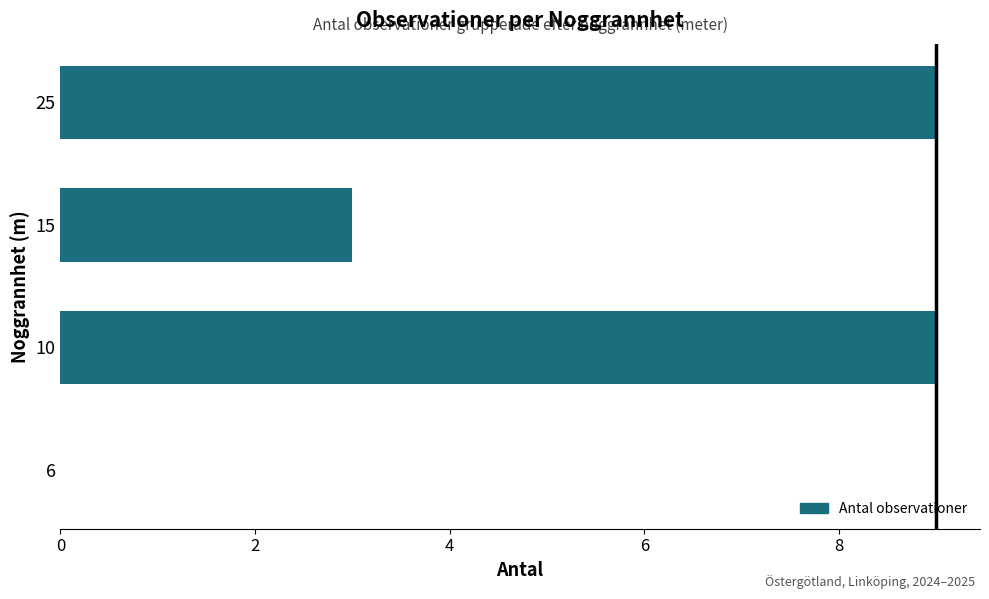

What is the maximum value shown in the chart?

9